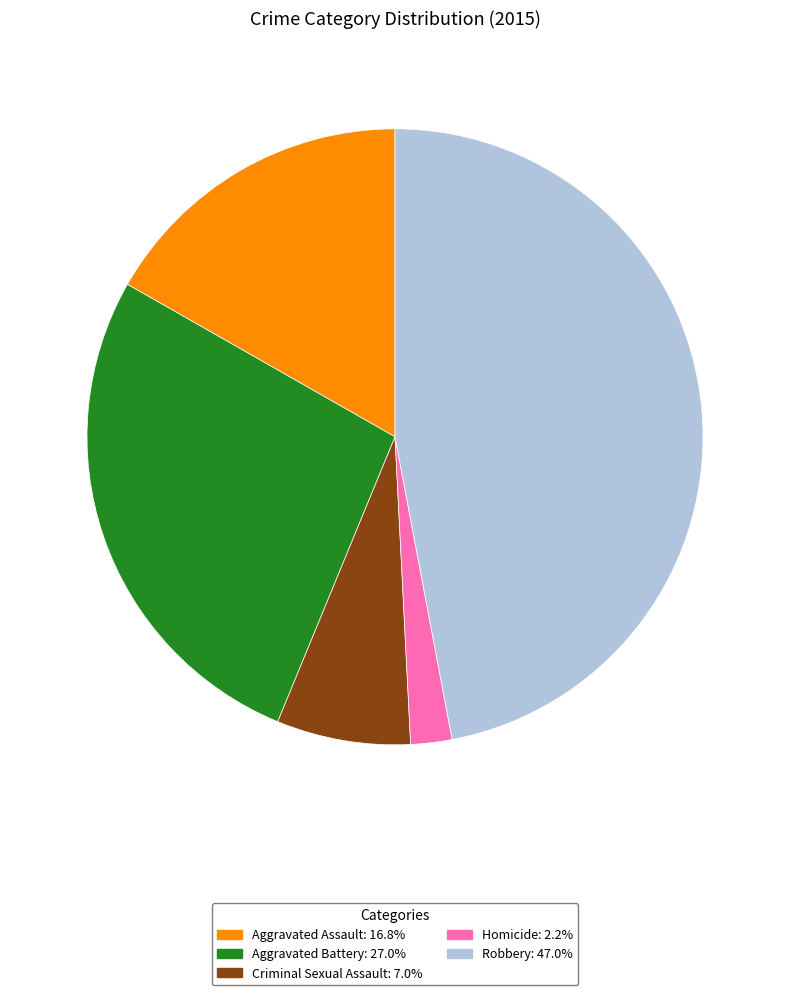

Does Homicide: 2.2% account for over 50% of the chart?

No